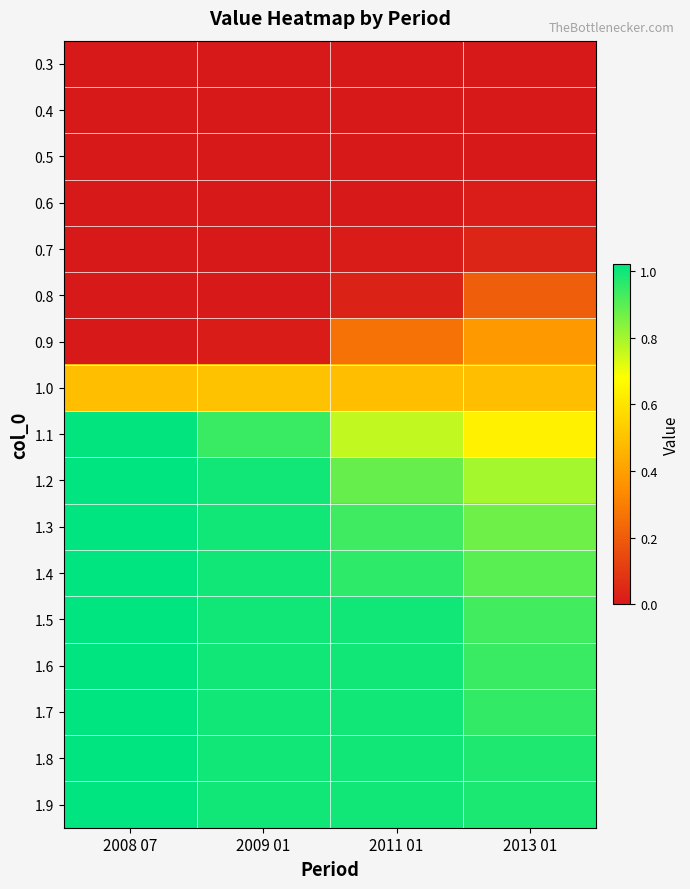

Which has a higher value, 2013 01 or 2009 01?

2013 01